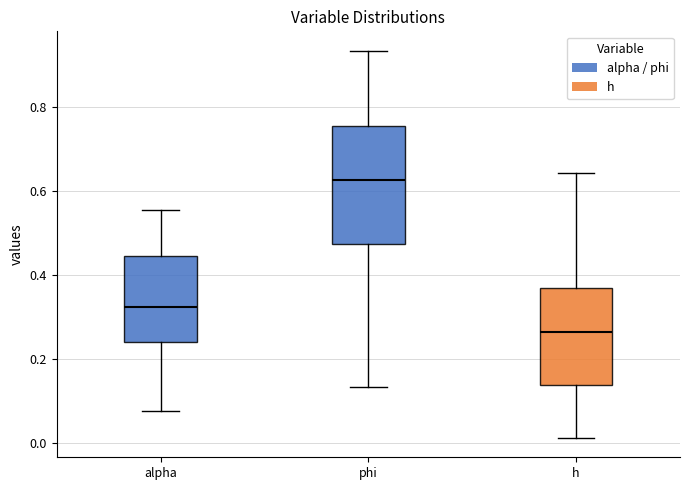

Comparing the boxes themselves (not the whiskers), which one is the tallest?

phi